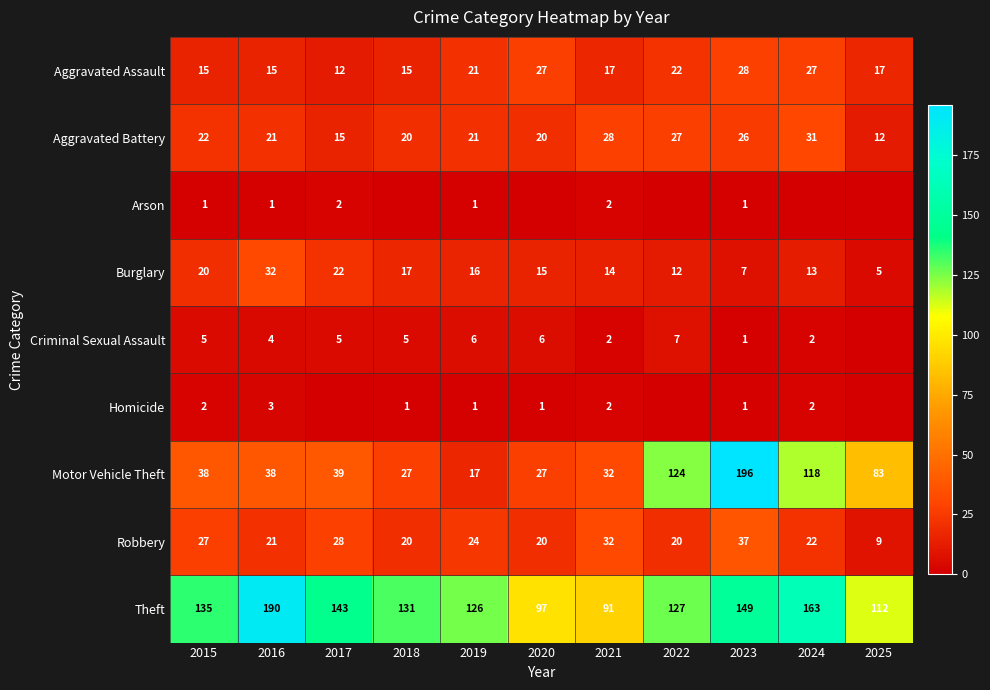

What is the difference between the maximum and second lowest values in the Burglary series?

25